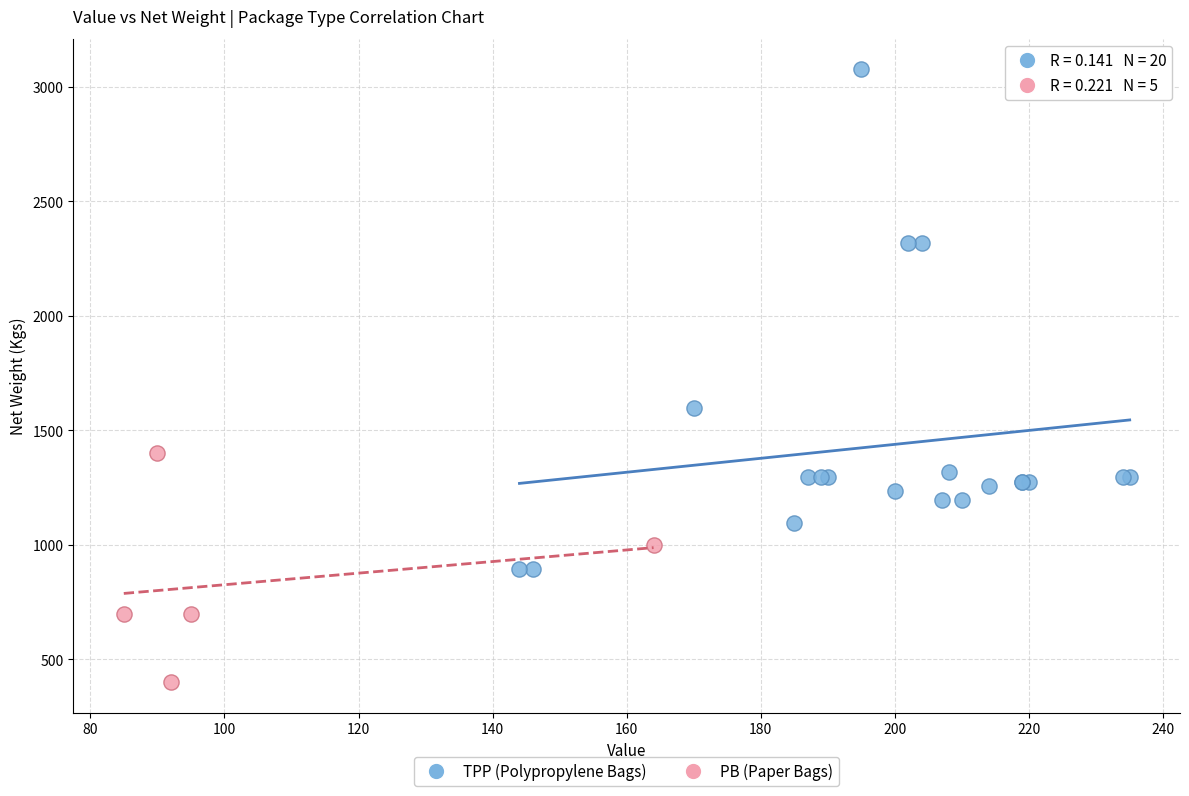

Which series reaches the maximum Y coordinate?

TPP (Polypropylene Bags)